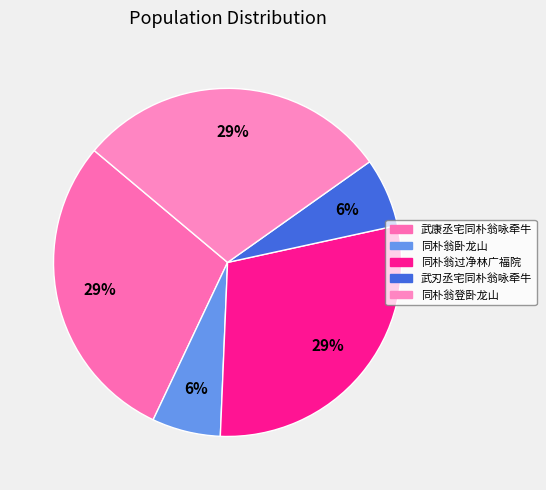

What is the largest slice in the pie chart?

同朴翁过净林广福院